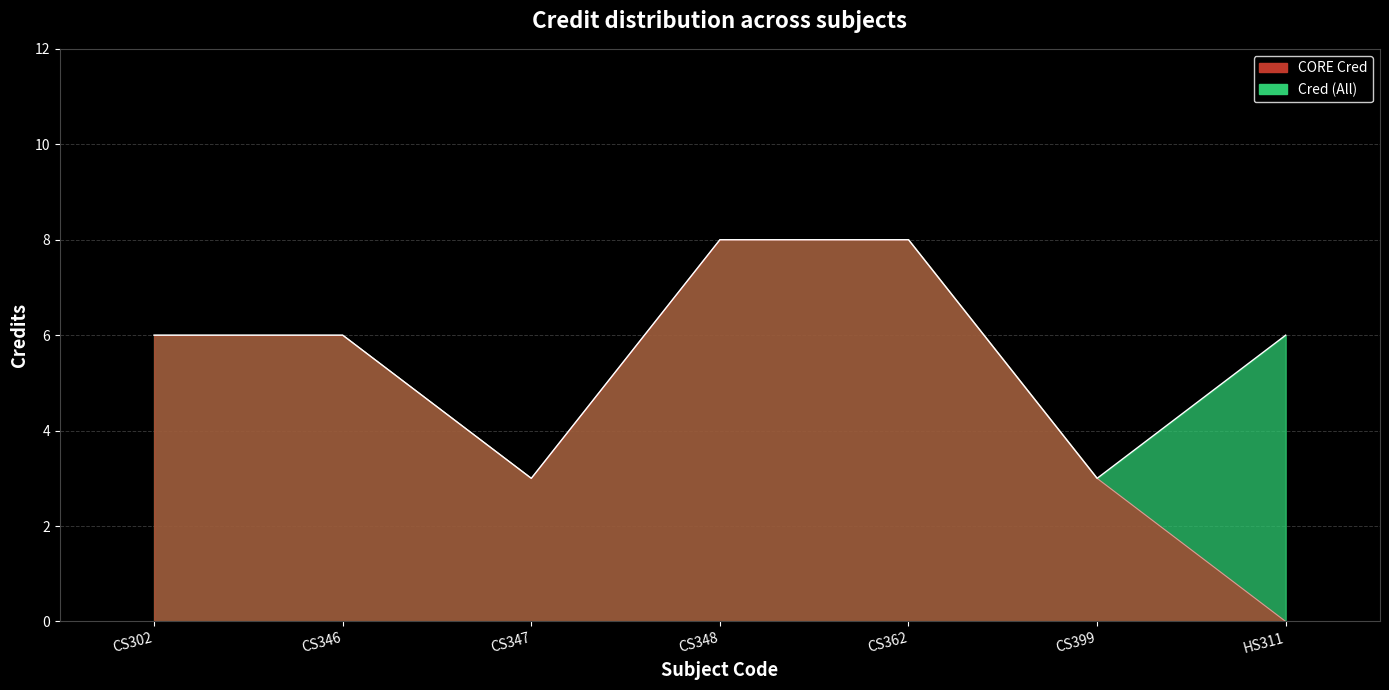

What is the maximum value shown in the chart?

8